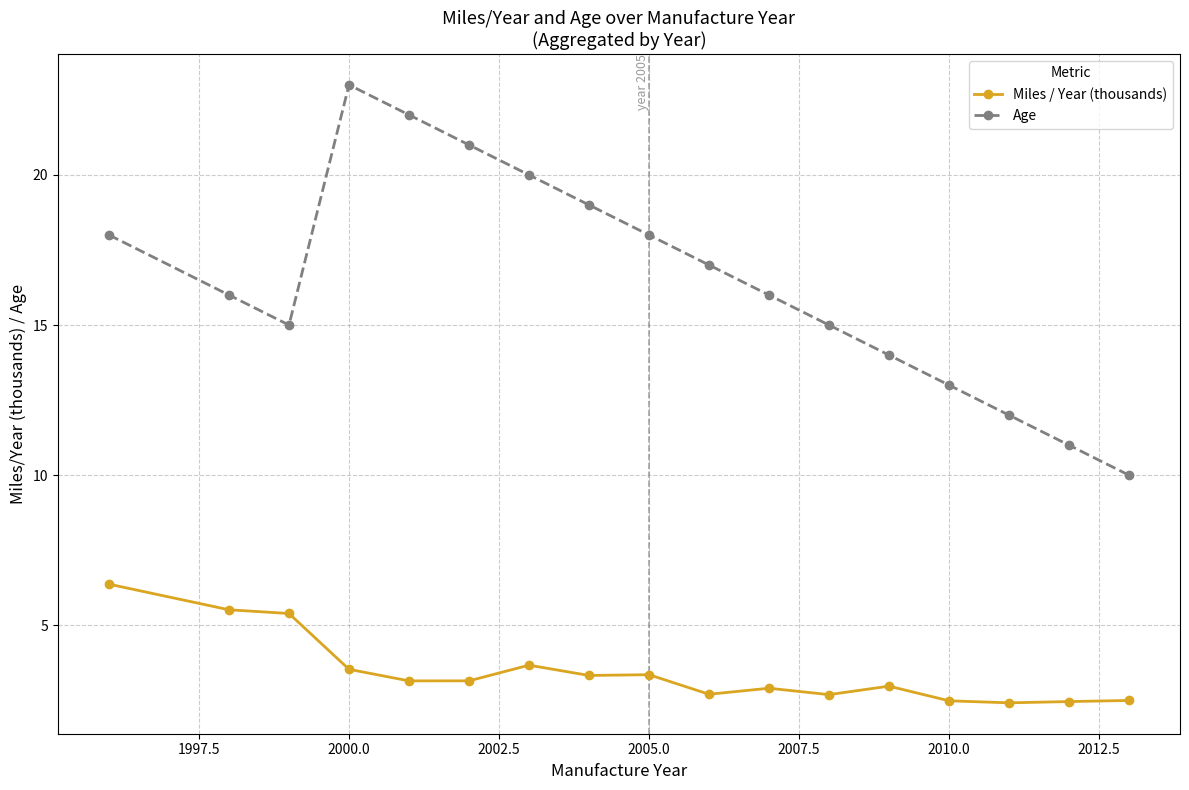

Which series has the widest spread of values?

Age